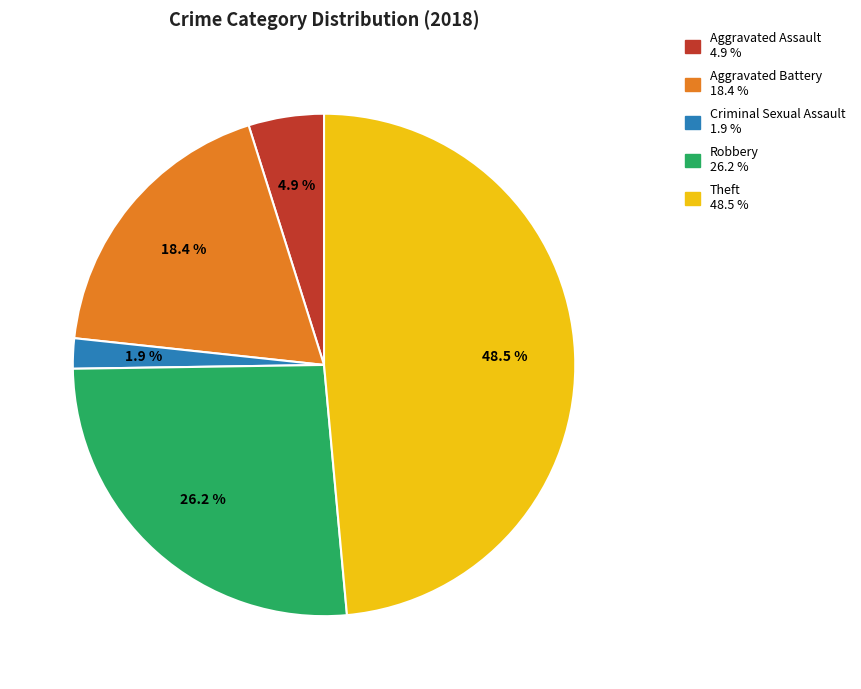

Does Aggravated Battery represent more than half of the total?

No